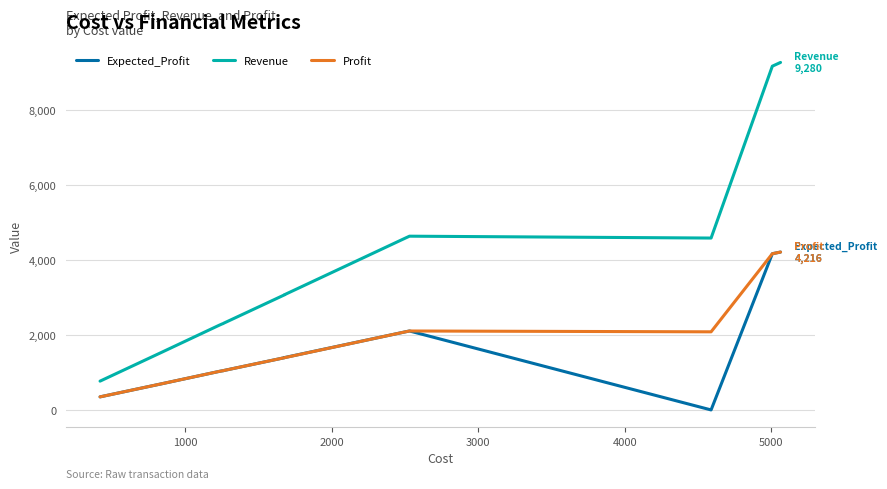

Is this an area chart (filled region under the line)?

No